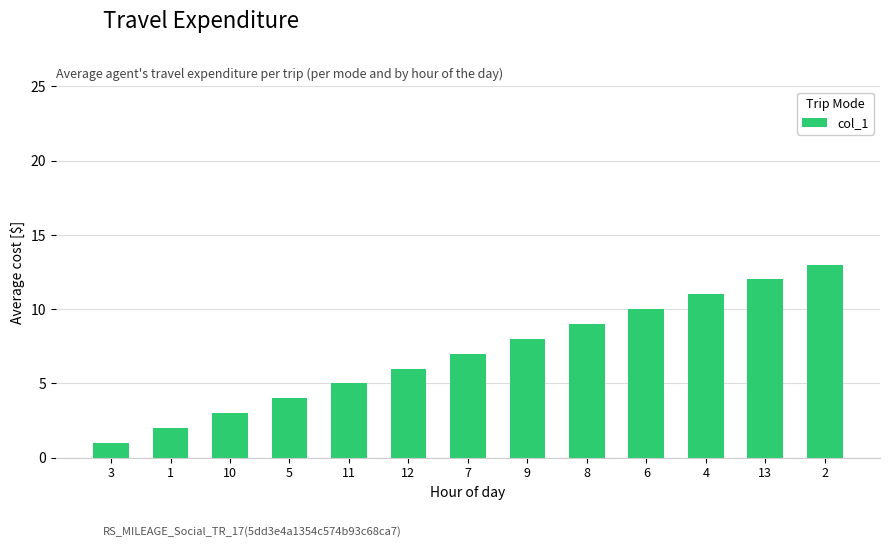

Is it true that the value at 13 is 4?

False